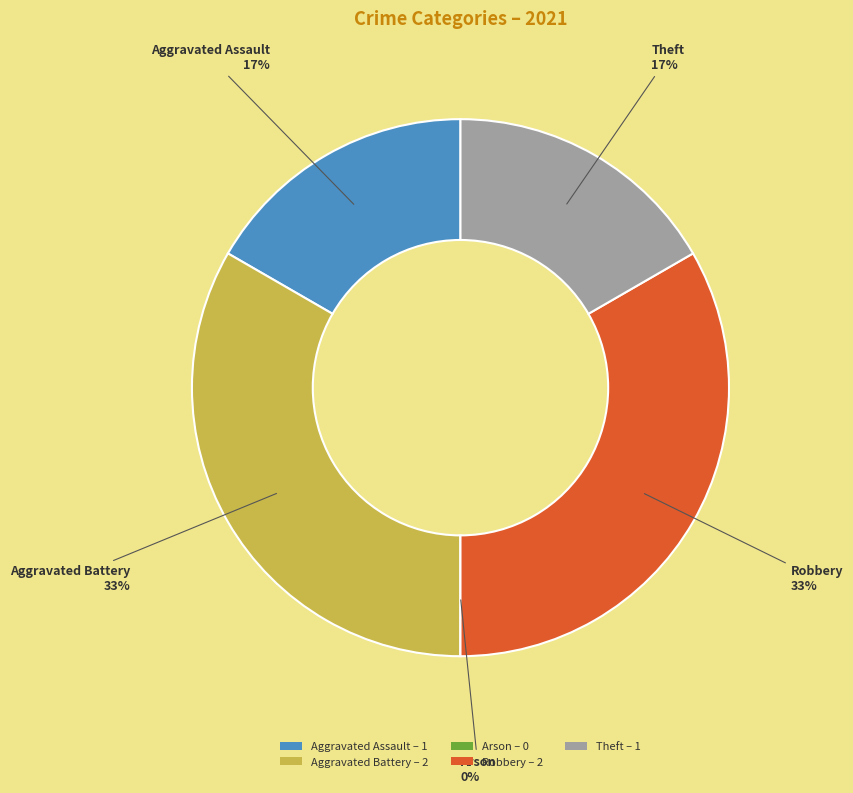

To the nearest percent, what is the average slice percentage?

20%